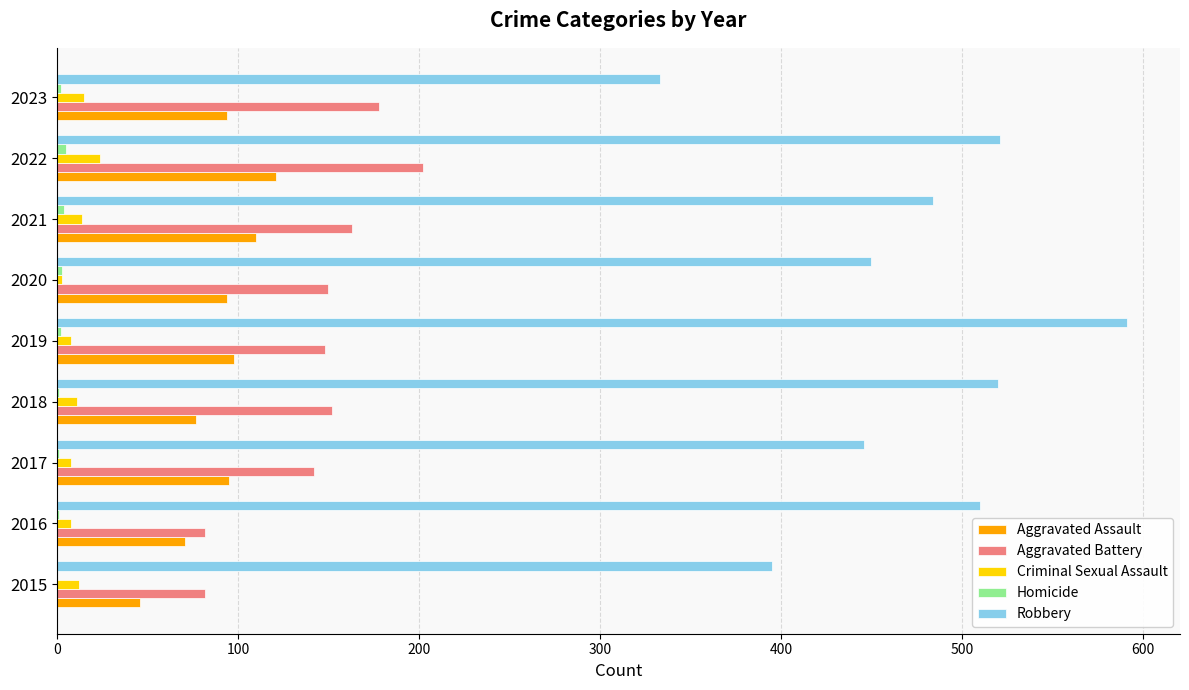

Which series changed the most between 2018 and 2023?

Robbery